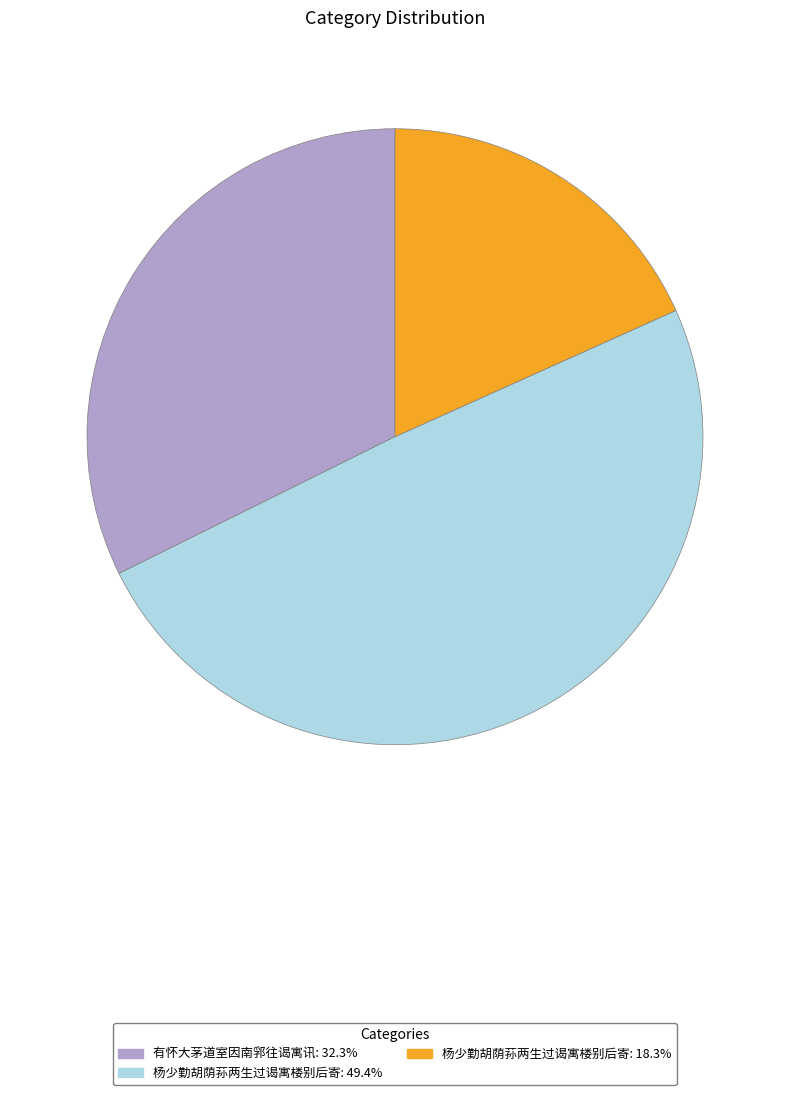

Is there a majority slice in this chart?

No